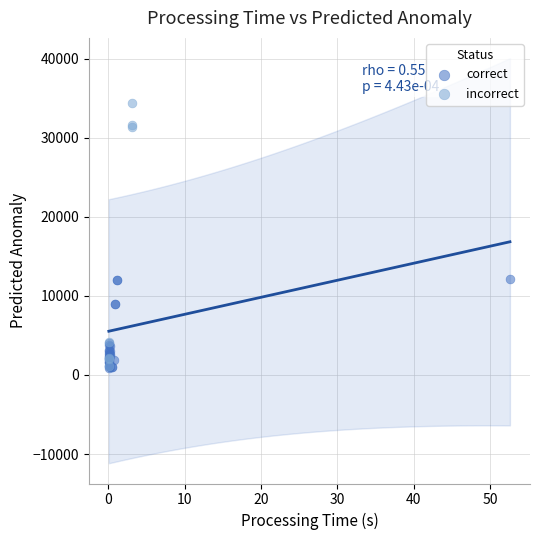

Which series reaches the maximum Y coordinate?

incorrect